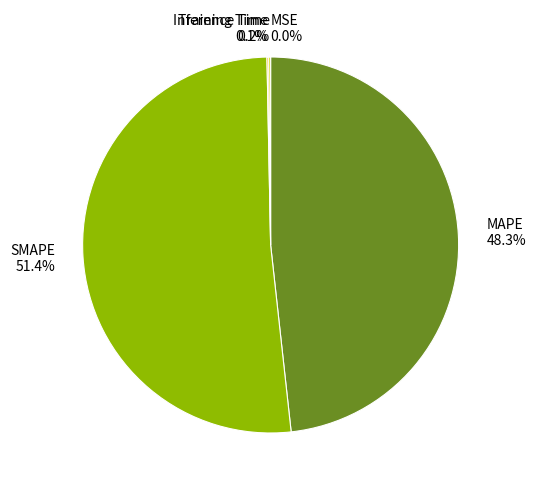

What is the majority slice?

SMAPE